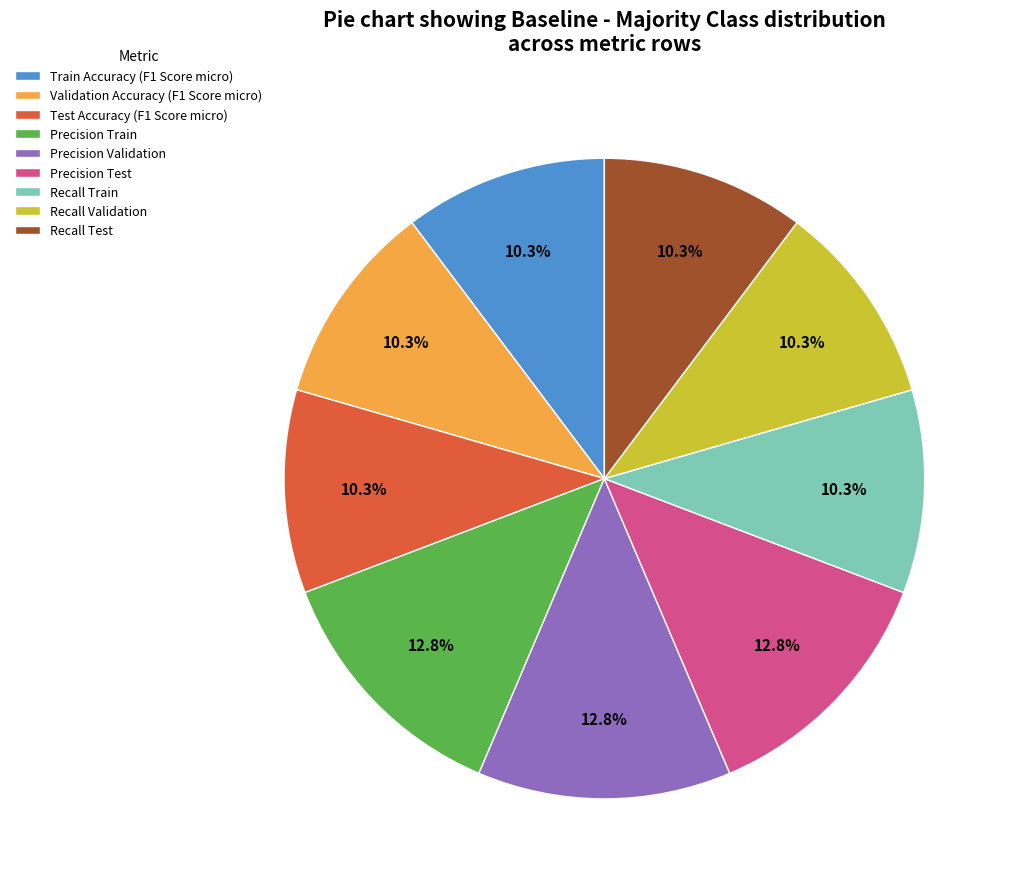

To the nearest percent, what percentage of the pie is Precision Train?

13%